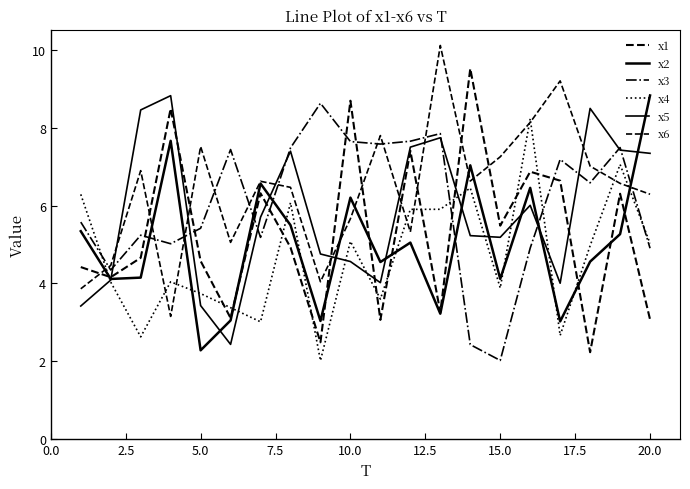

What is the minimum value shown in the chart?

2.0